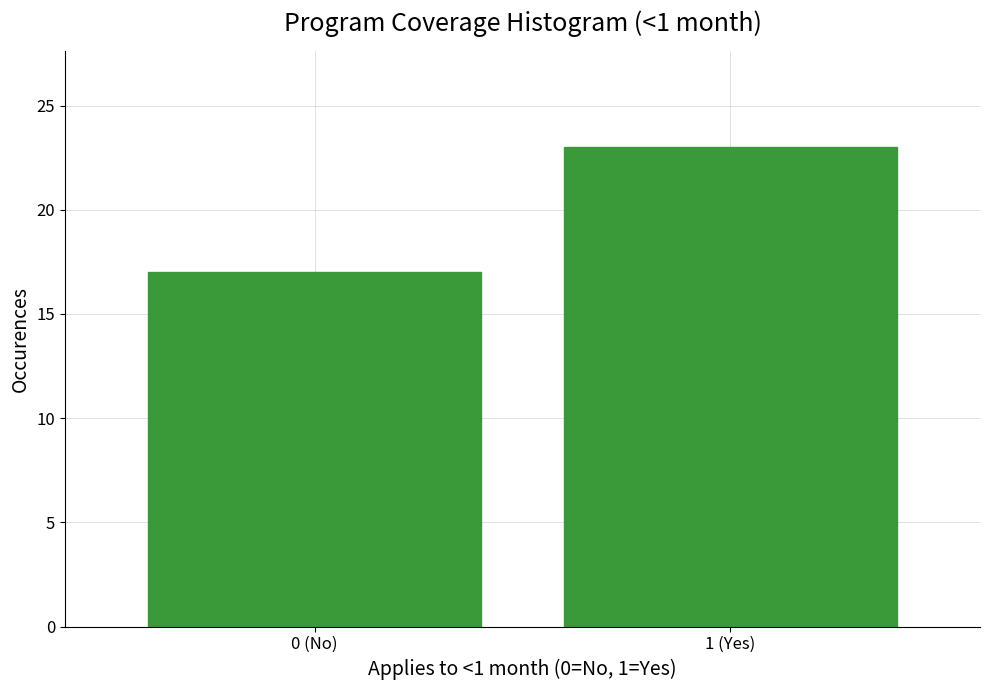

Reading left to right, what are all the values shown in this chart?

17	23